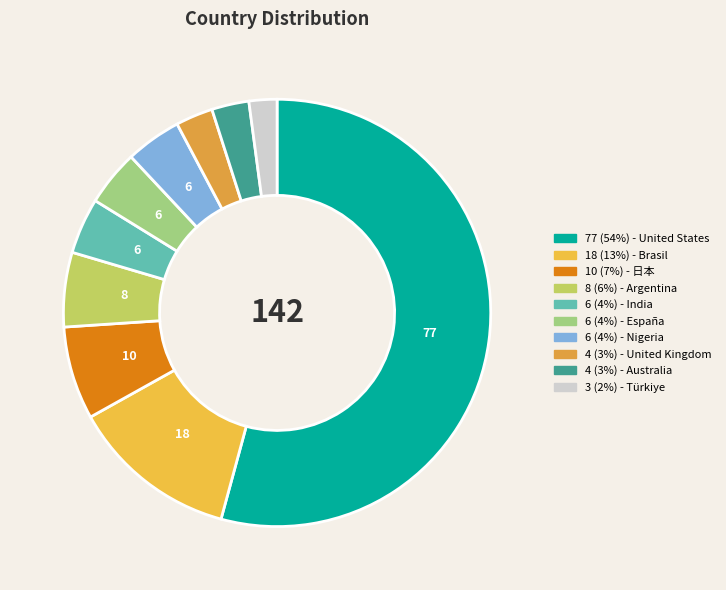

How many slices are in this pie chart?

10